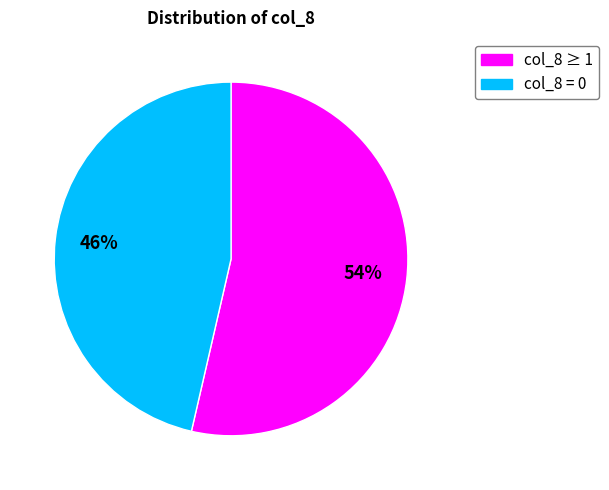

What is the ratio of the value at col_8 ≥ 1 to the value at col_8 = 0?

1.2